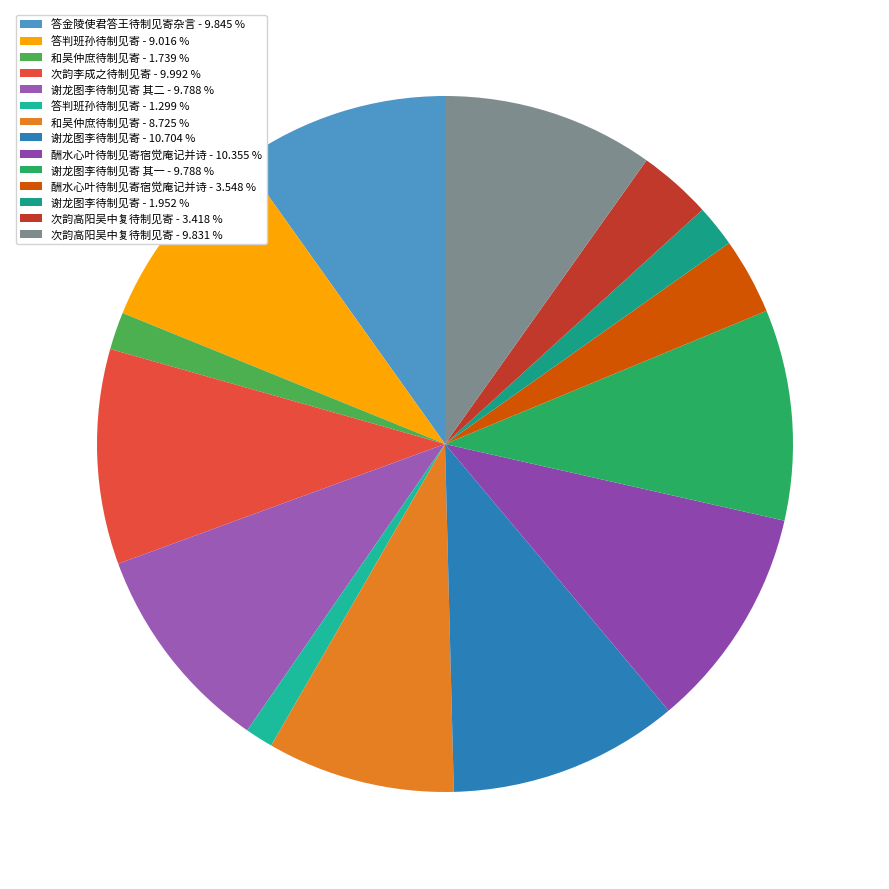

Count the number of slices in the pie.

14